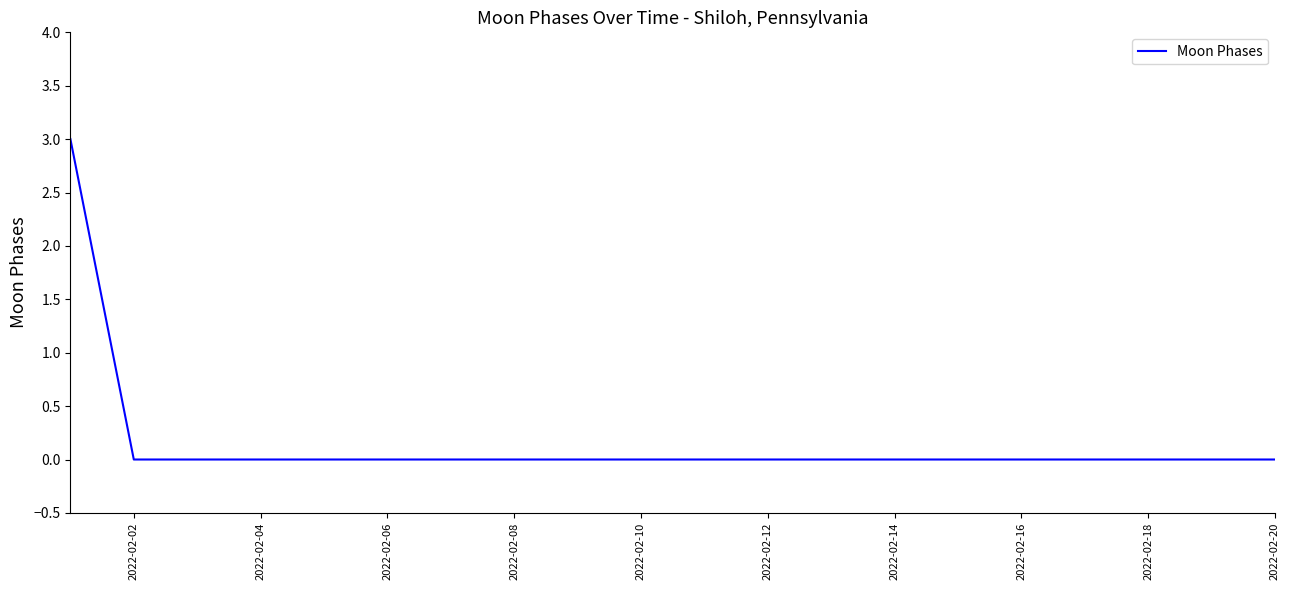

What is the maximum value shown in the chart?

3